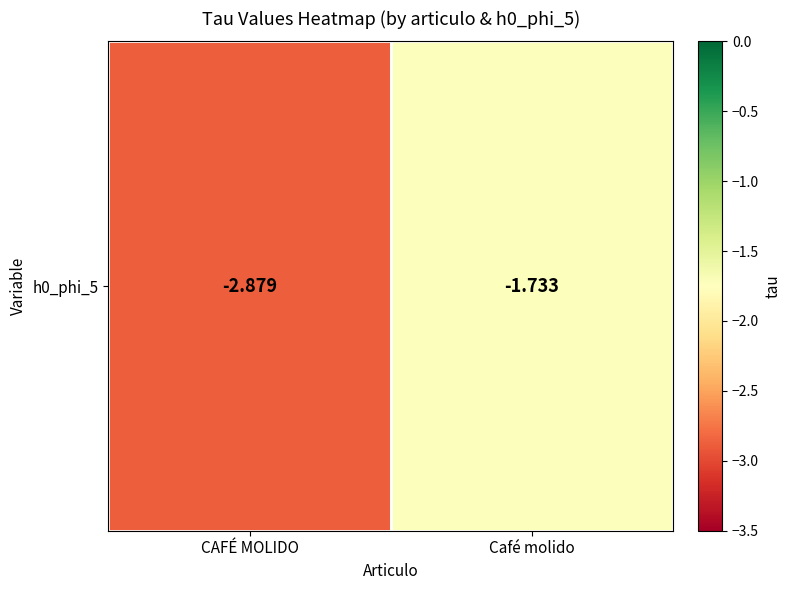

True or false: the data shows -0.9 at CAFÉ MOLIDO.

False